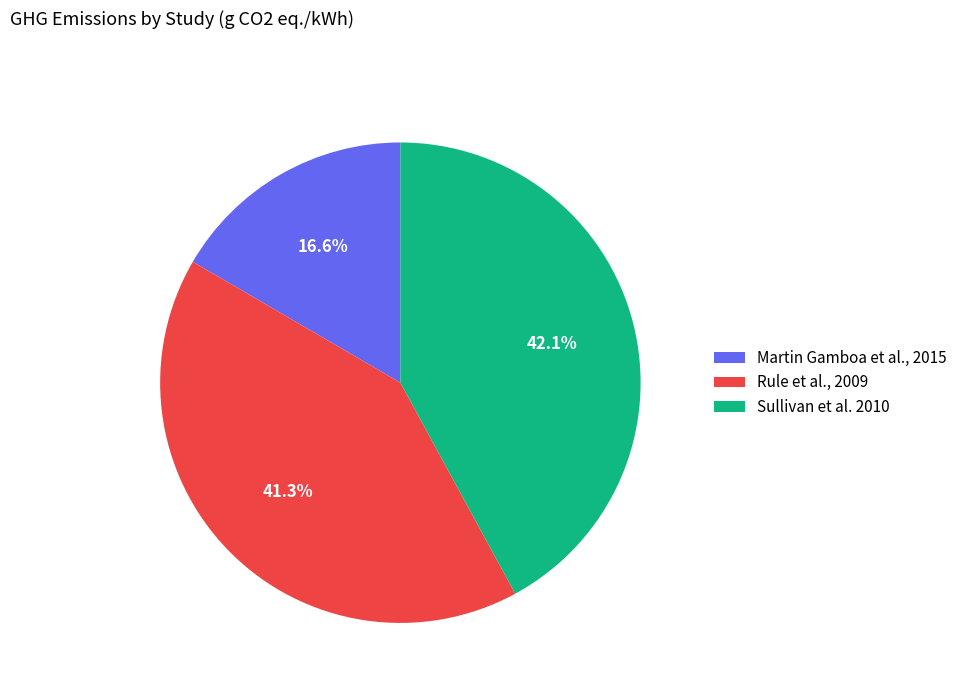

What percentage is the Sullivan et al. 2010 slice, to the nearest percent?

42%